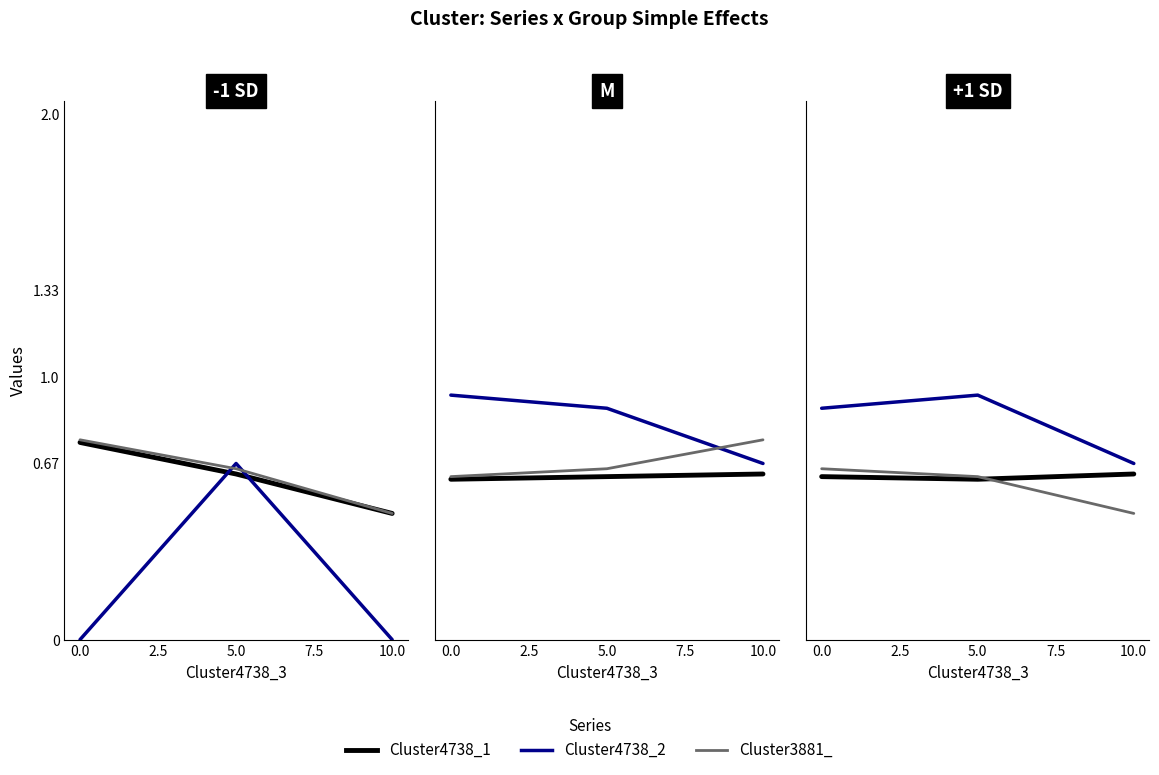

What position from the right is 0.0?

3